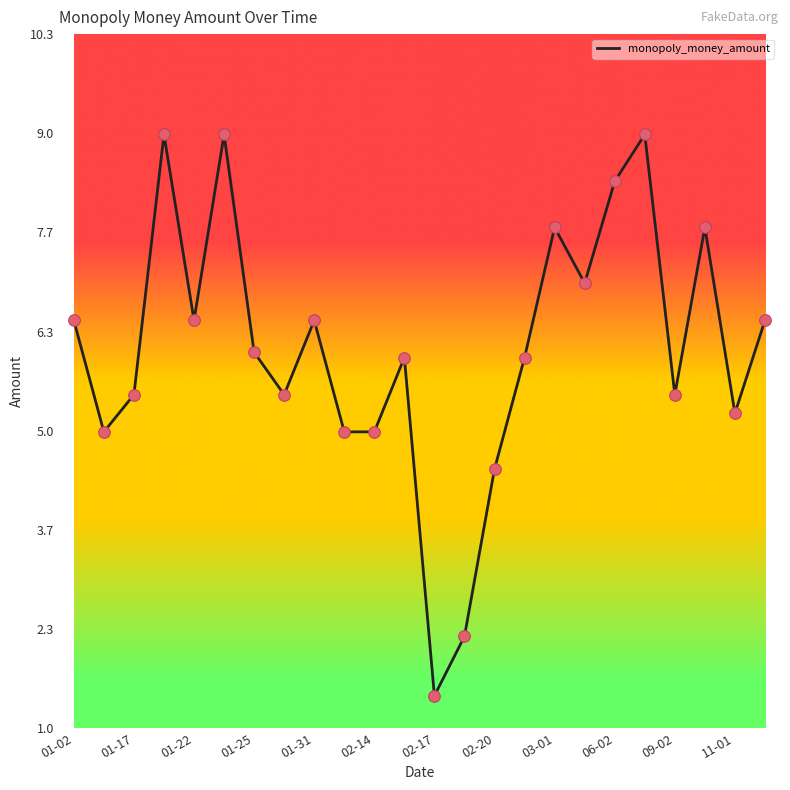

What is the greatest value displayed?

9.0